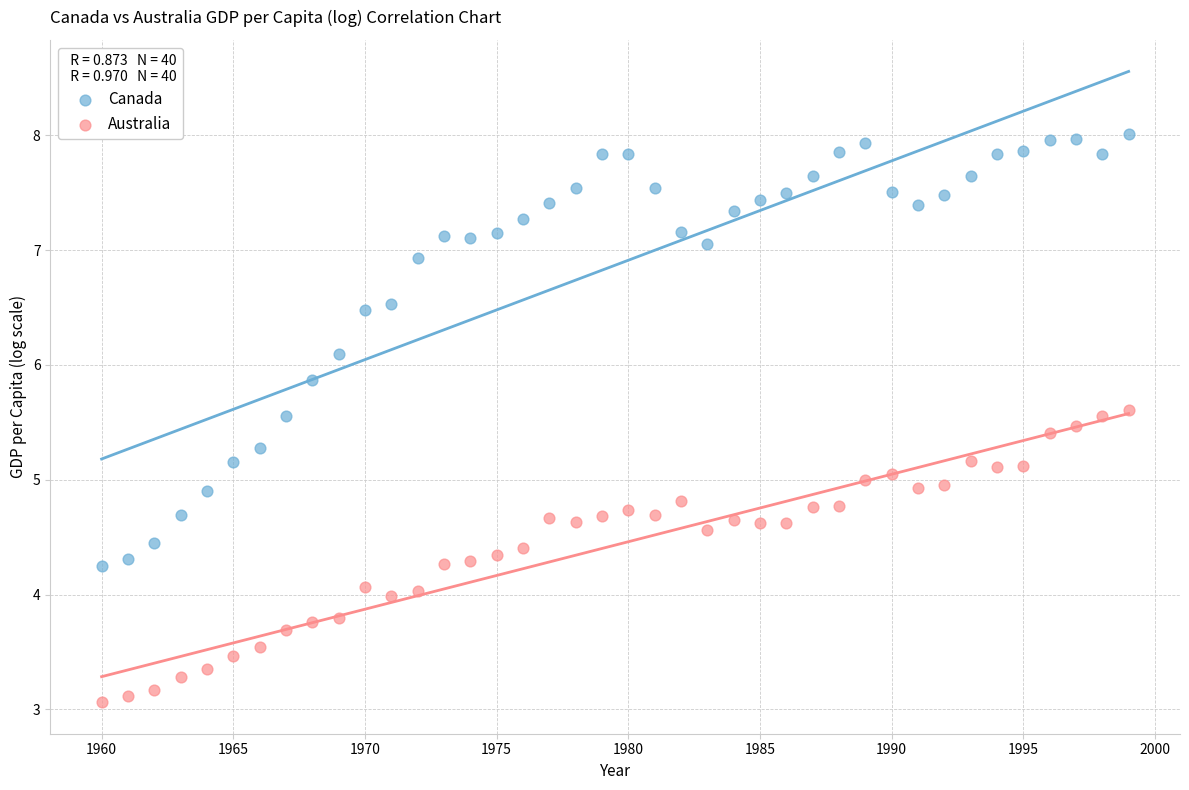

What are all the series names shown in the legend?

Canada, Australia